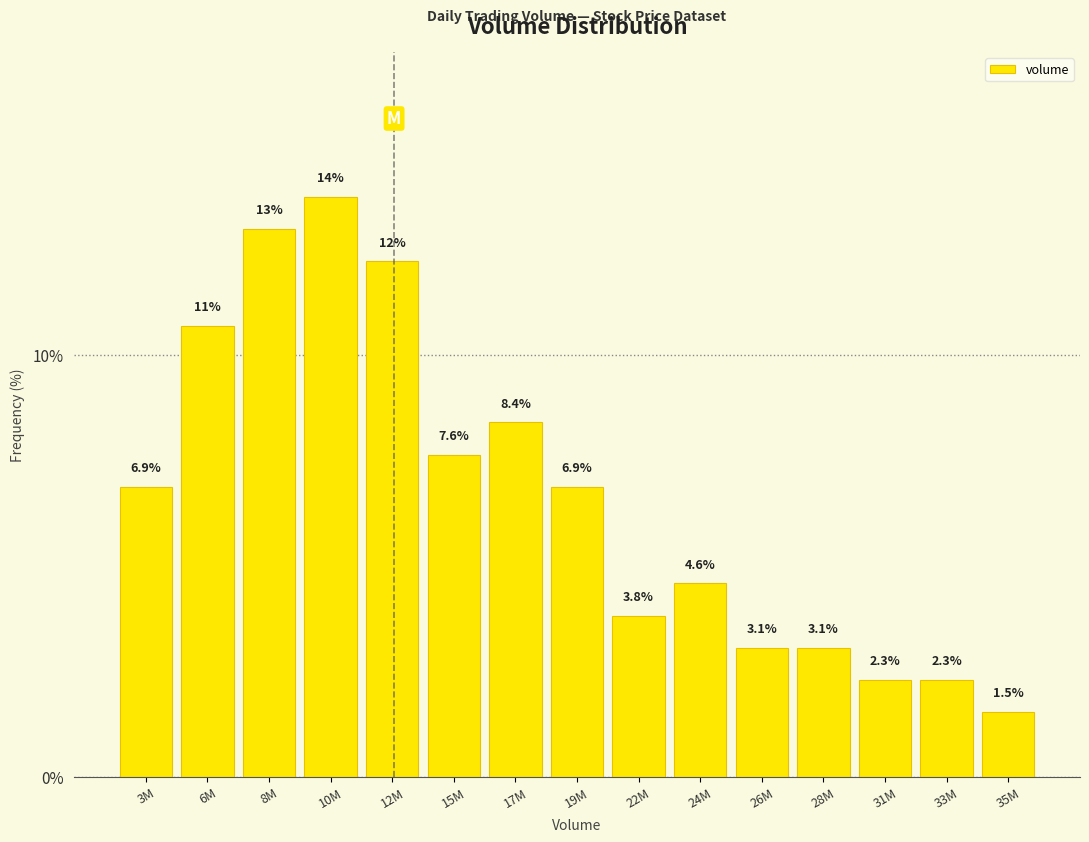

Reading left to right, transcribe all the data shown in this chart.

6.9	10.7	13.0	13.7	12.2	7.6	8.4	6.9	3.8	4.6	3.1	3.1	2.3	2.3	1.5